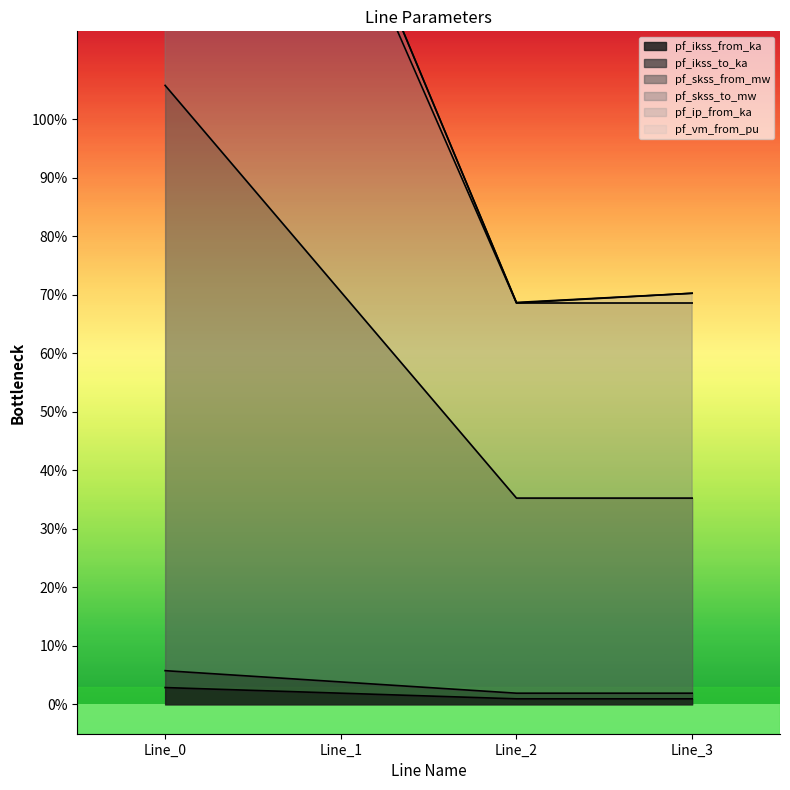

In pf_ikss_from_ka, how many points are lower than both neighbors (excluding endpoints)?

1